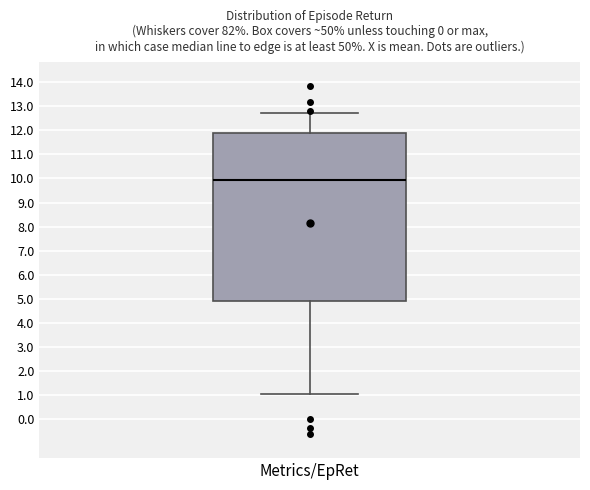

Where does the lower whisker of the box for Metrics/EpRet end on the y-axis? The values are not printed on the chart, so give them approximately, as read against the axis.

1.0